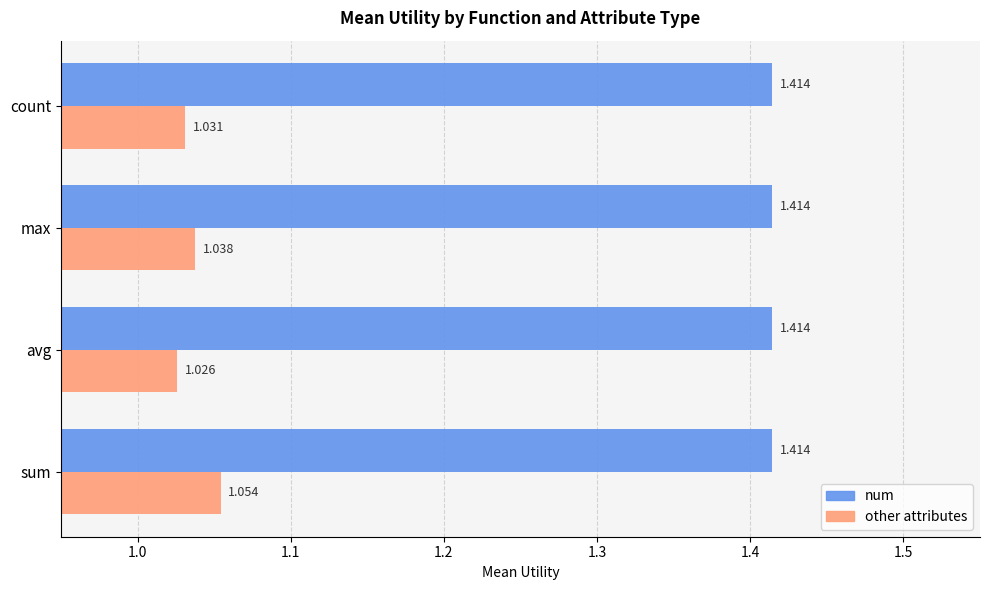

At which category is the sum across all series the highest?

sum